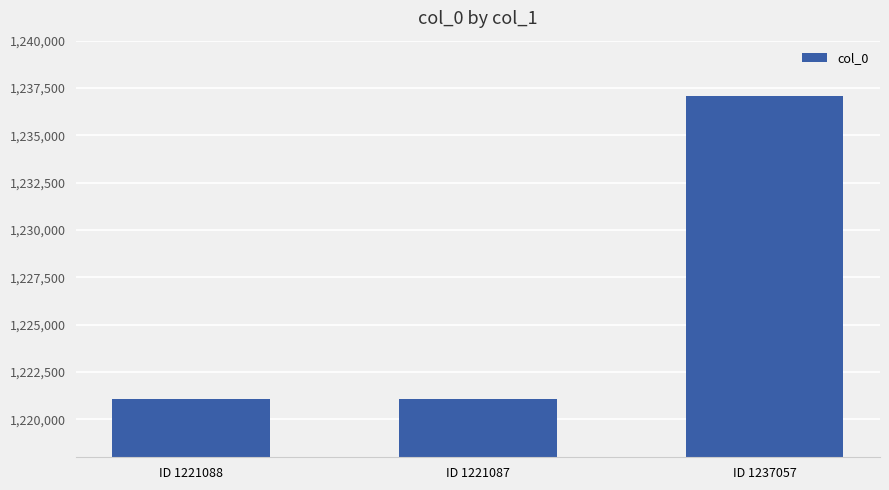

Count the number of data series in this chart.

1